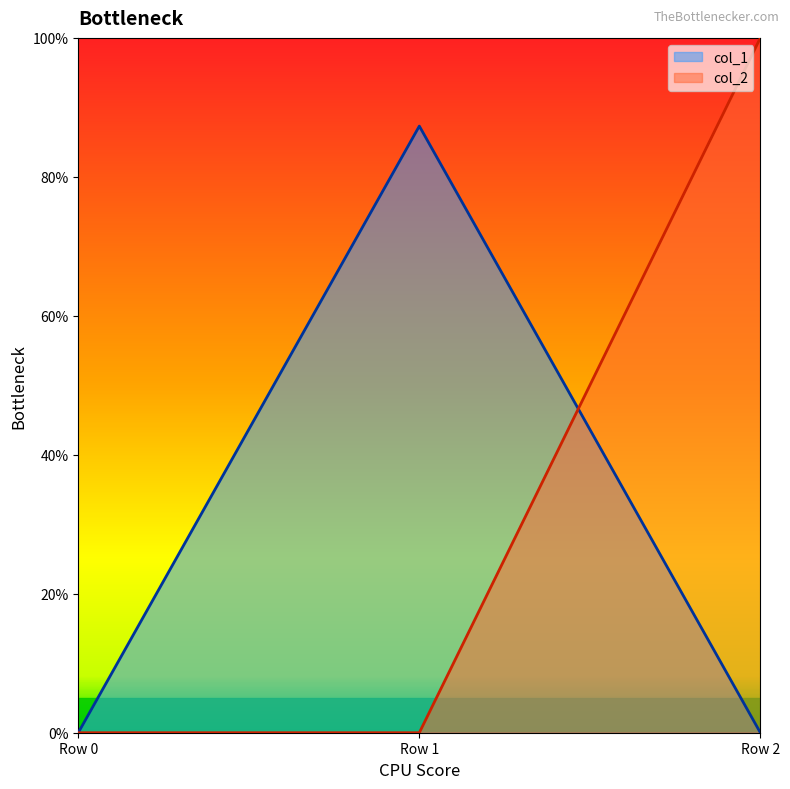

The col_2 series shows 0.0 at Row 0. True or false?

True